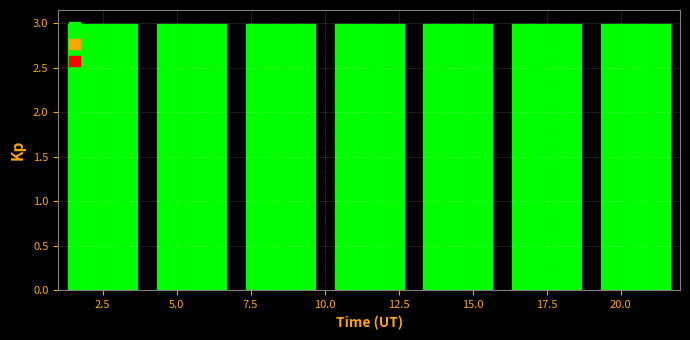

Reading left to right, list every bar in this chart as the range it spans on the x-axis followed by its height. The values are not printed on the chart, so give them approximately, as read against the axis.

1 to 4: 3
4 to 7: 3
7 to 10: 3
10 to 13: 3
13 to 16: 3
16 to 19: 3
19 to 22: 3